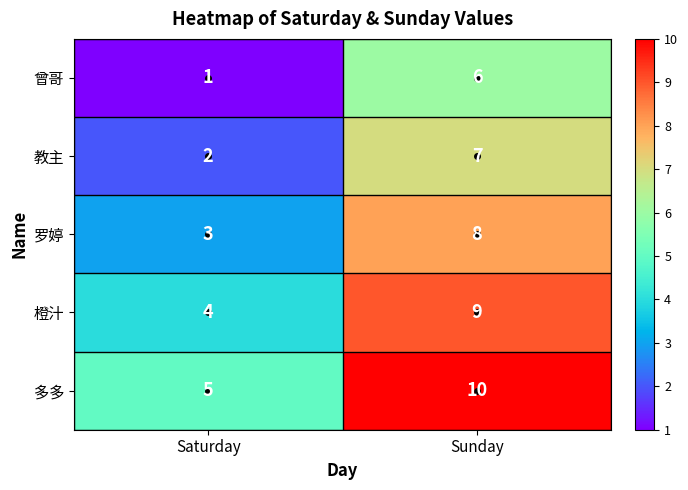

Is it true that 橙汁 equals 4 at Saturday?

True